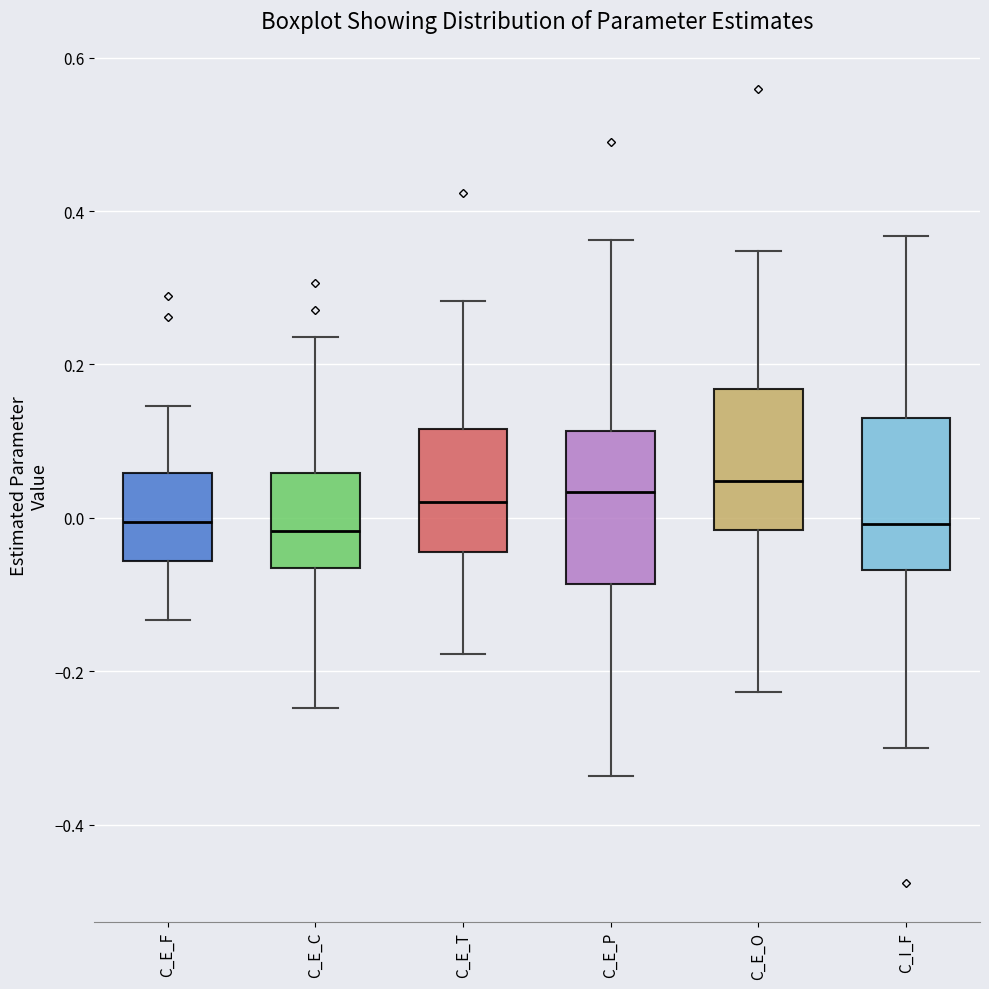

Reading left to right, transcribe this box plot: for each box, give where its median line is, the range the box spans, and where its two whiskers end, as read against the y-axis. The values are not printed on the chart, so give them approximately, as read against the axis.

C_E_F: median 0.00, box -0.06 to 0.06, whiskers -0.14 to 0.14
C_E_C: median -0.02, box -0.06 to 0.06, whiskers -0.24 to 0.24
C_E_T: median 0.02, box -0.04 to 0.12, whiskers -0.18 to 0.28
C_E_P: median 0.04, box -0.08 to 0.12, whiskers -0.34 to 0.36
C_E_O: median 0.04, box -0.02 to 0.16, whiskers -0.22 to 0.34
C_I_F: median 0.00, box -0.06 to 0.12, whiskers -0.30 to 0.36